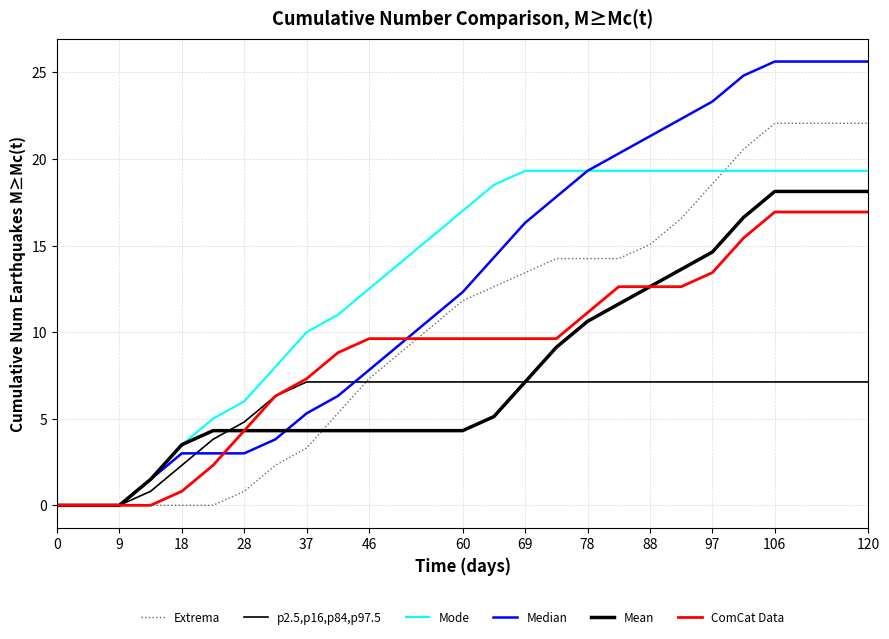

Rank the series by their maximum value, from highest to lowest.

Median, Extrema, Mode, Mean, ComCat Data, p2.5,p16,p84,p97.5